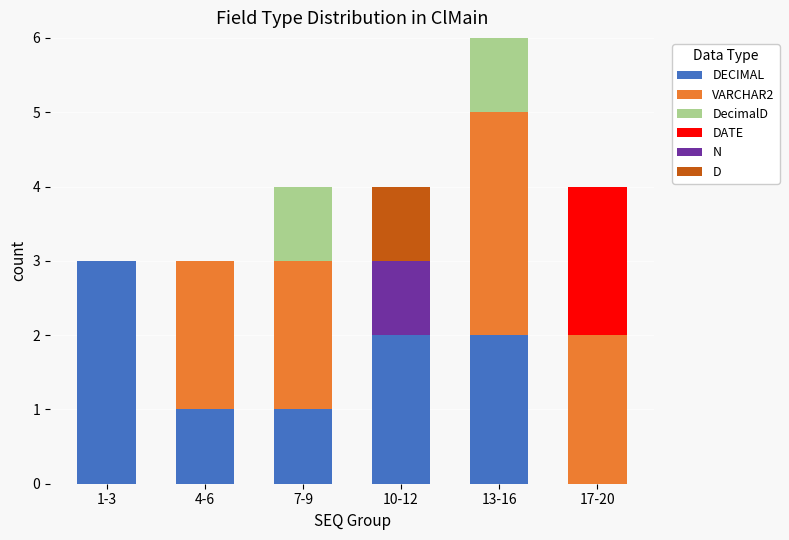

What is the total value across all series at 4-6?

3